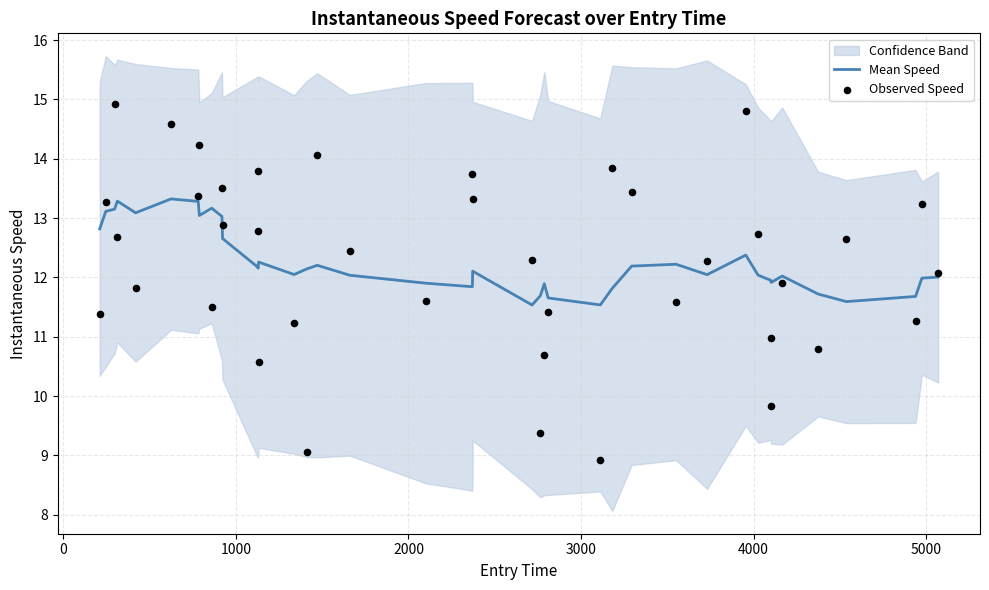

Which series has the largest total across all categories?

Observed Speed